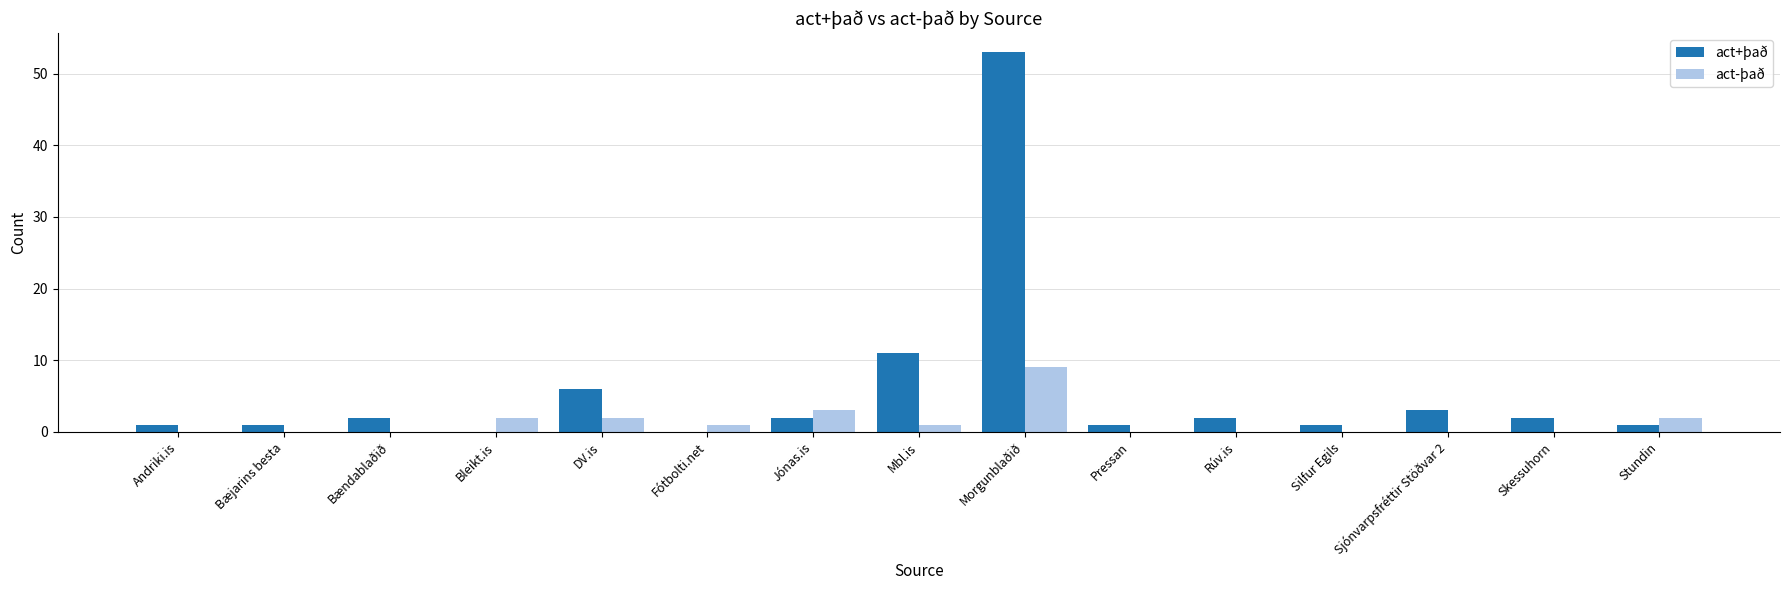

Count the number of data series in this chart.

2